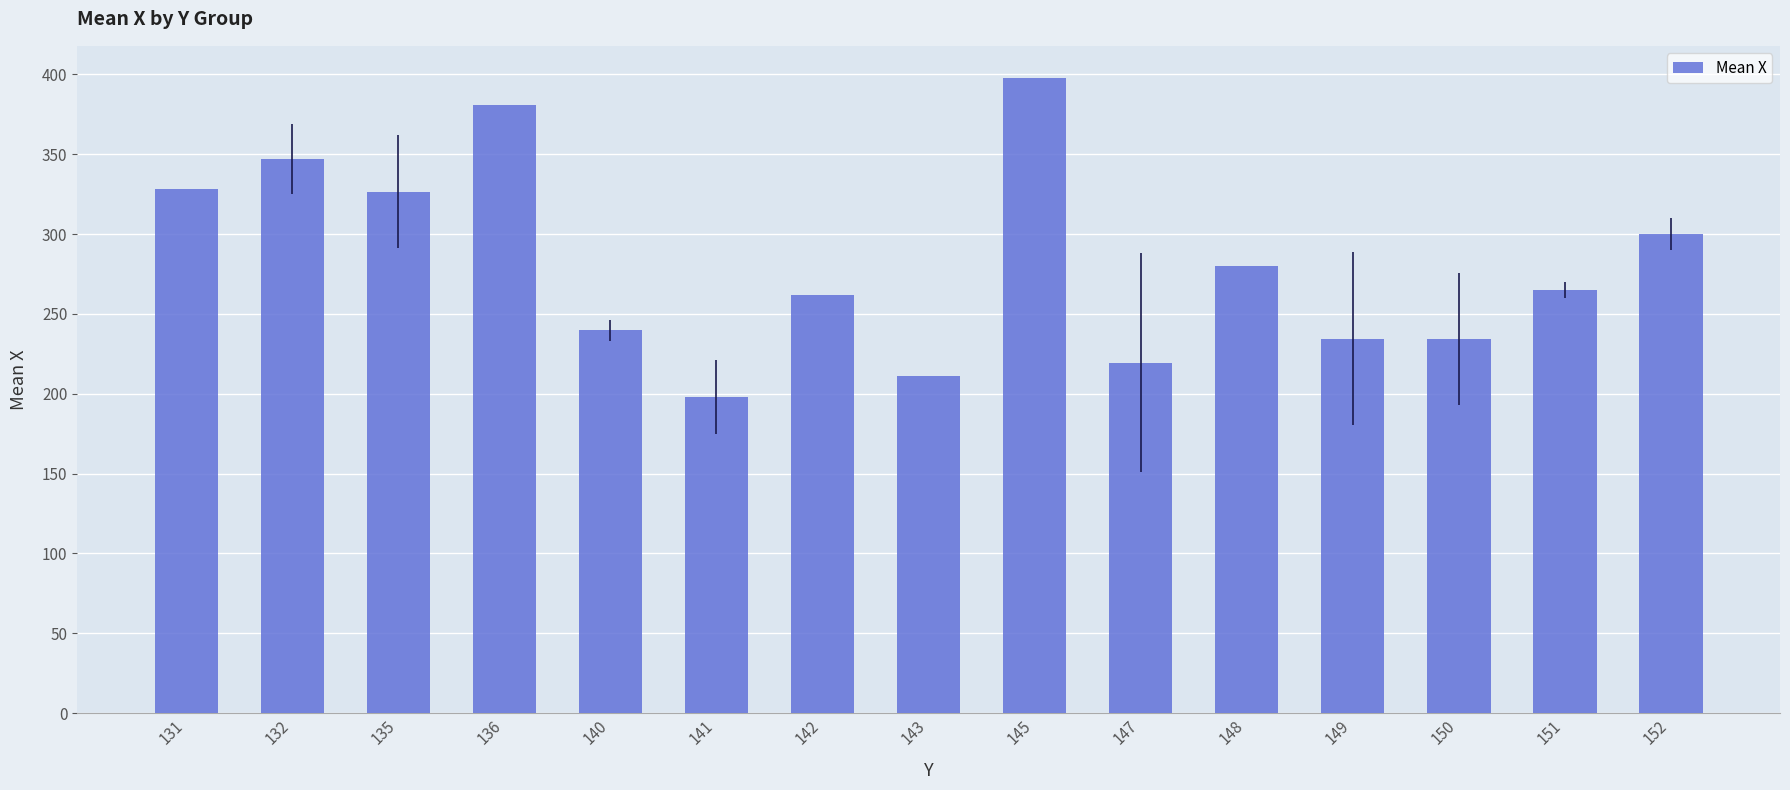

What is the ratio of the value at 148 to the value at 152?

0.9